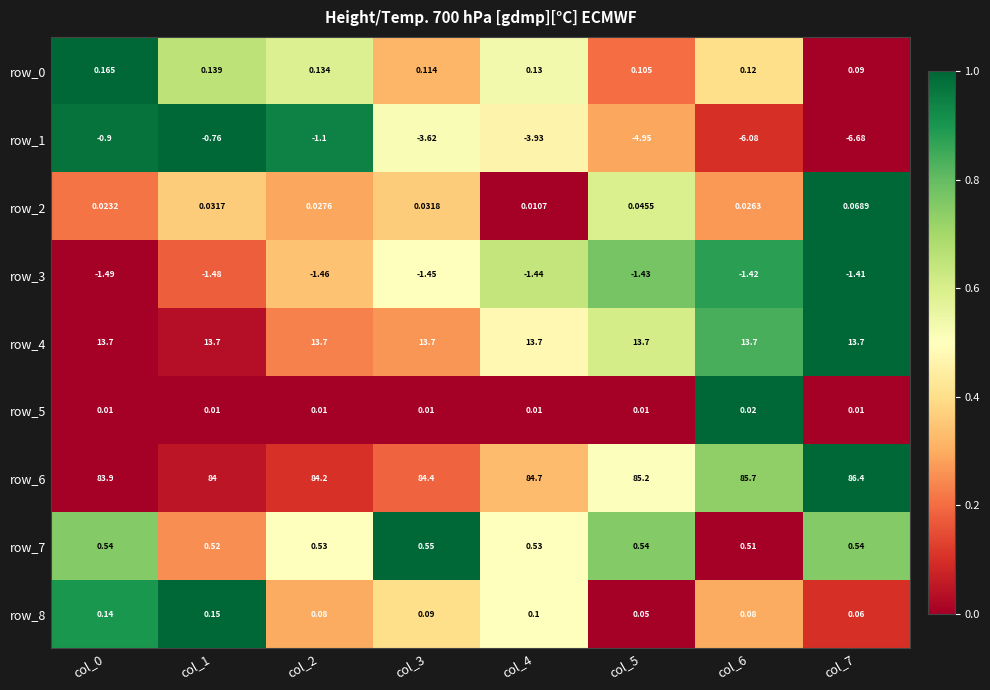

Is the value of row_6 at col_2 greater than the value of row_1 at col_3?

Yes